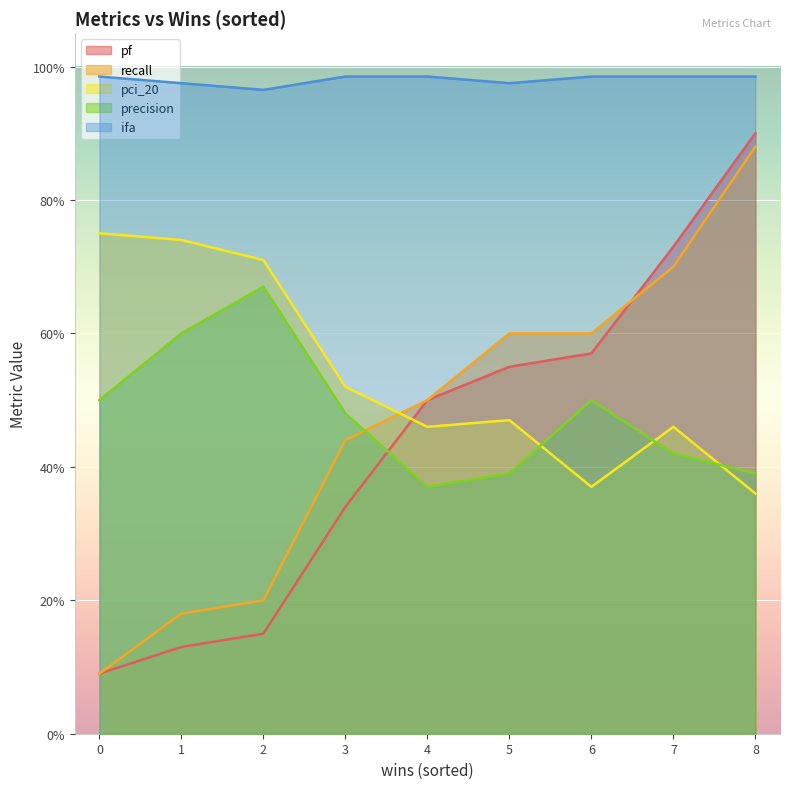

What is the sum of all recall values?

4.2